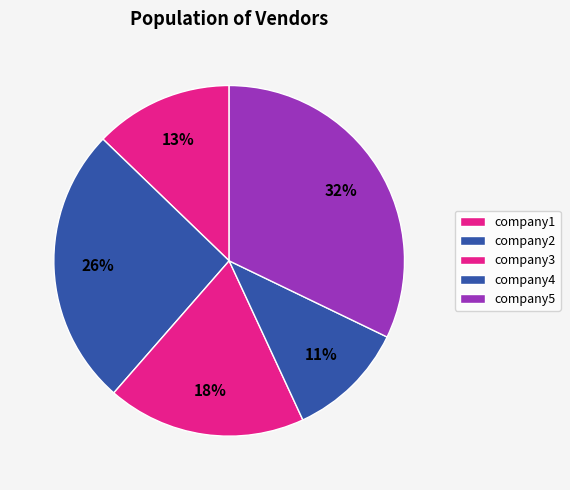

How many slices are in this pie chart?

5